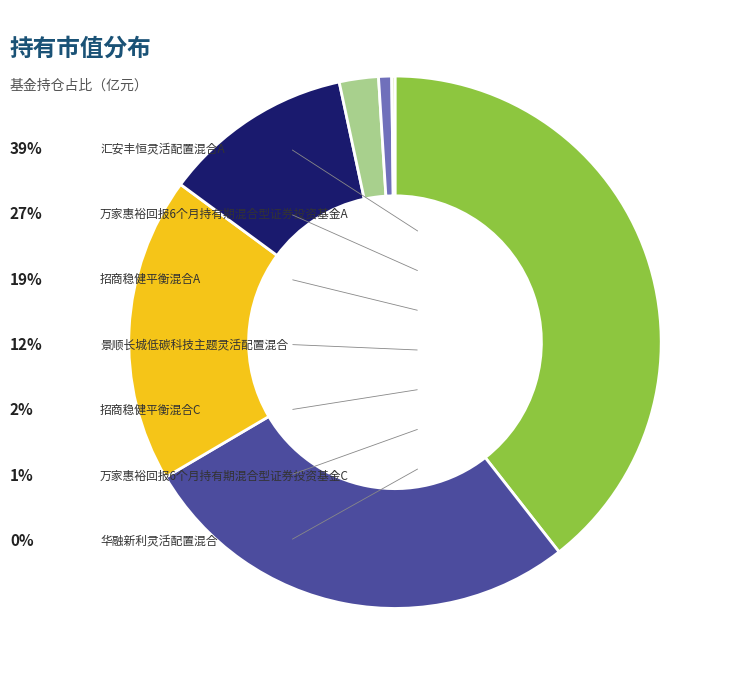

Is there a majority slice in this chart?

No